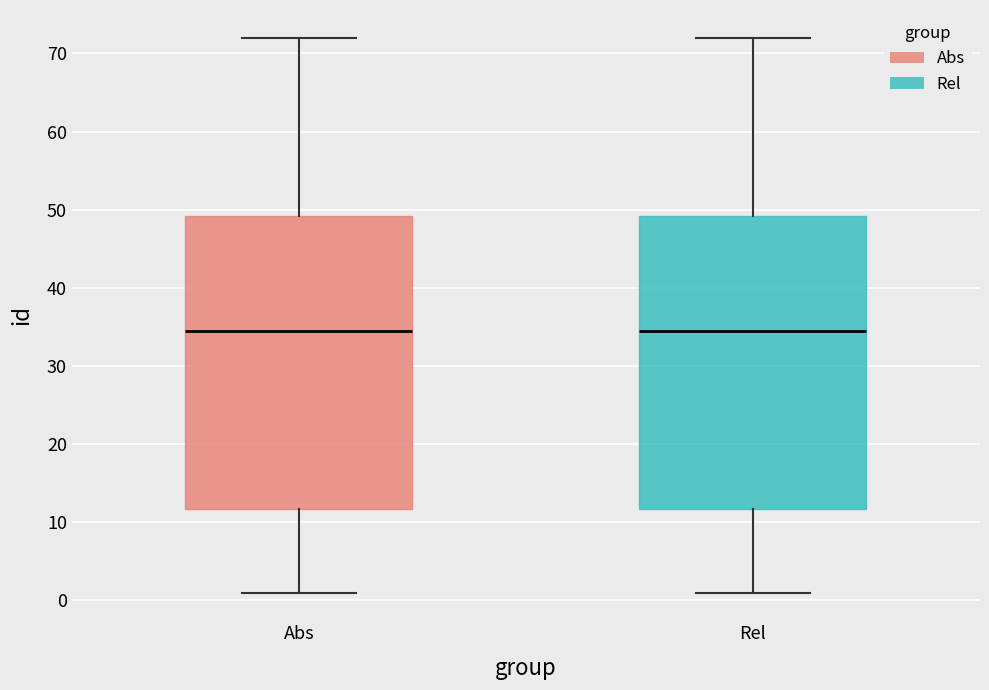

Reading left to right, read every box against the y-axis: the position of its median line, the range the box covers, and the ends of its whiskers. The values are not printed on the chart, so give them approximately, as read against the axis.

Abs: median 35, box 12 to 49, whiskers 1 to 72
Rel: median 35, box 12 to 49, whiskers 1 to 72